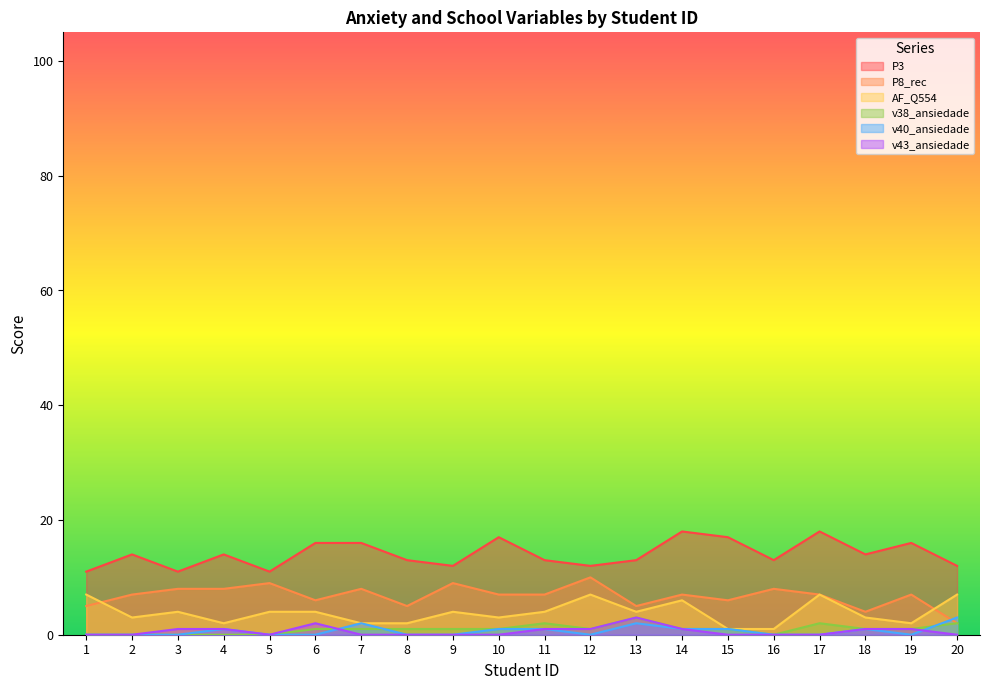

Which series changed the most between 9 and 19?

P3